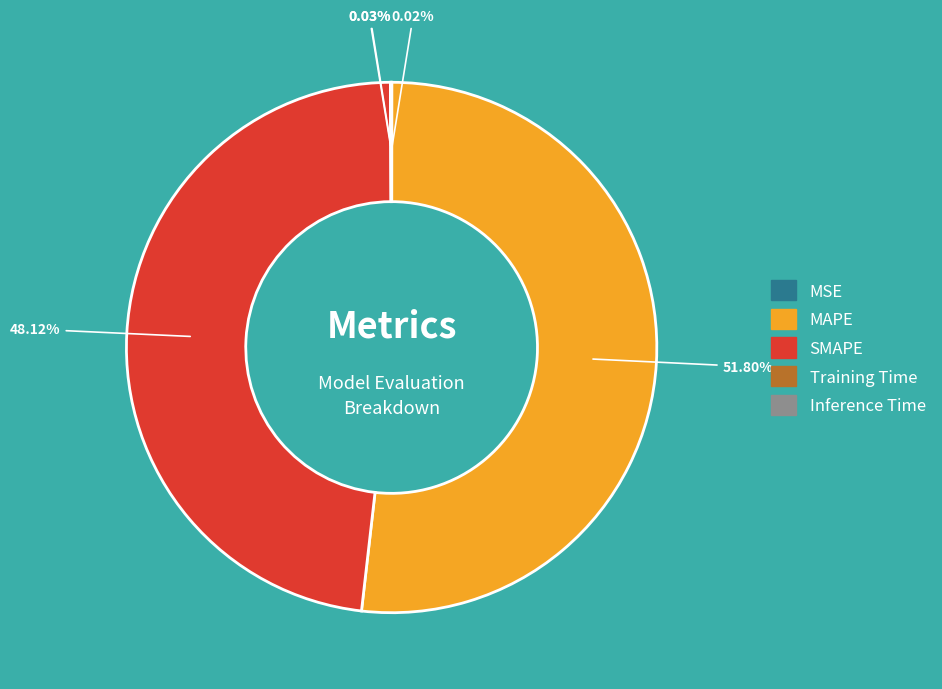

To the nearest percent, what is the difference between the largest and smallest slice percentages?

52%